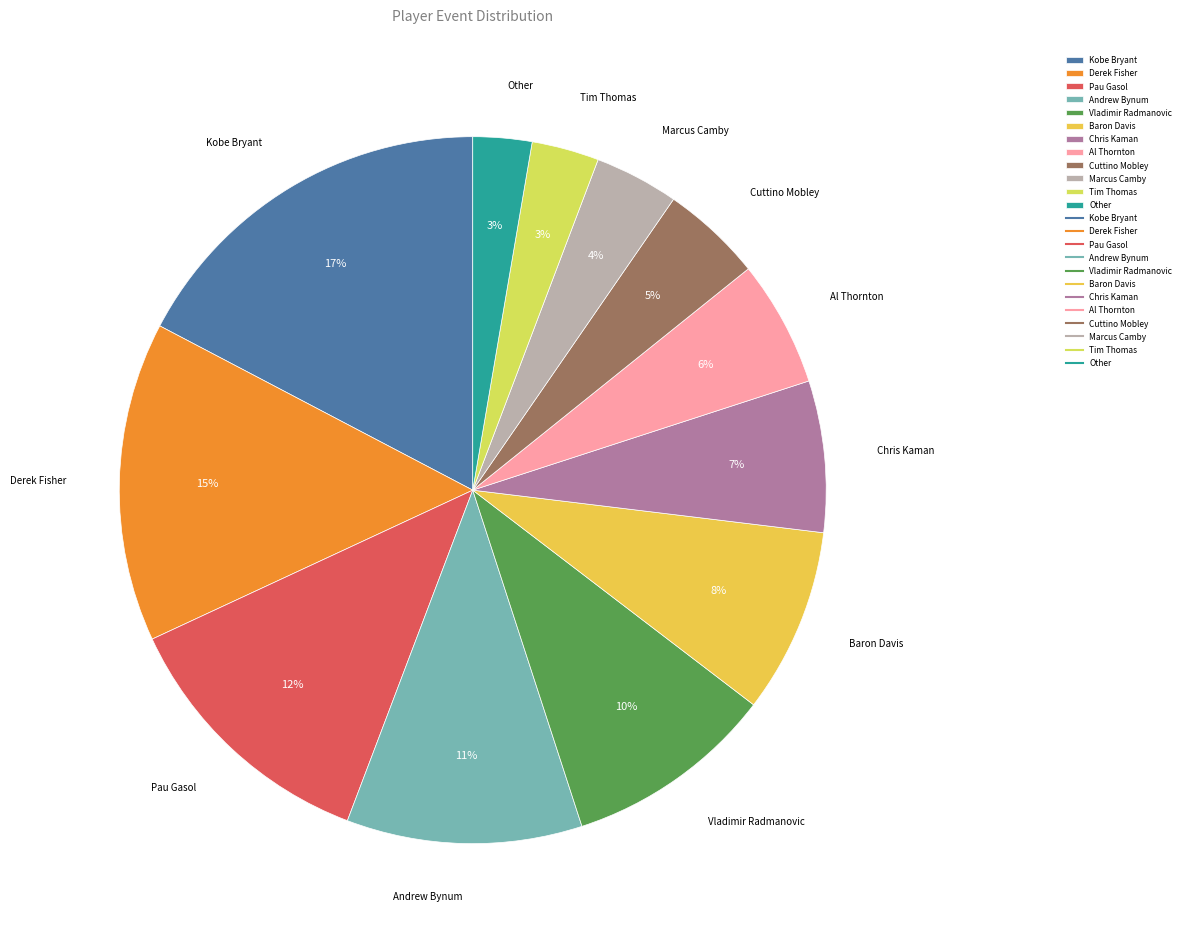

What is the ratio of the value at Derek Fisher to the value at Pau Gasol?

1.2